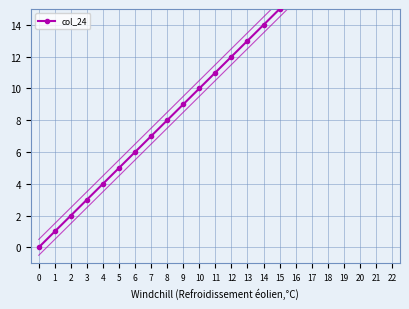

Rank the categories by value from lowest to highest.

0, 1, 2, 3, 4, 5, 6, 7, 8, 9, 10, 11, 12, 13, 14, 15, 16, 17, 18, 19, 20, 21, 22